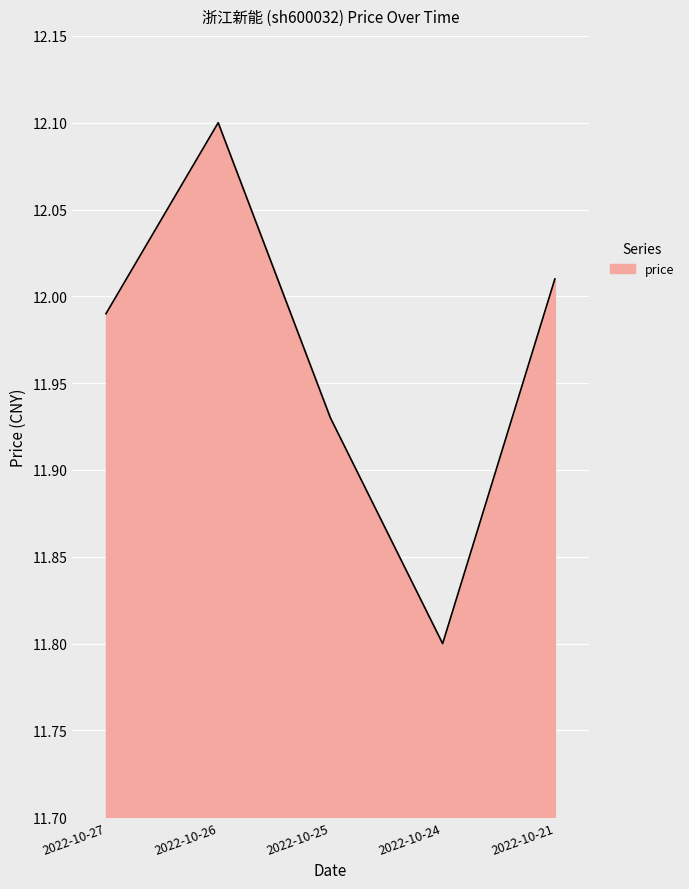

What is the smallest value displayed?

11.8